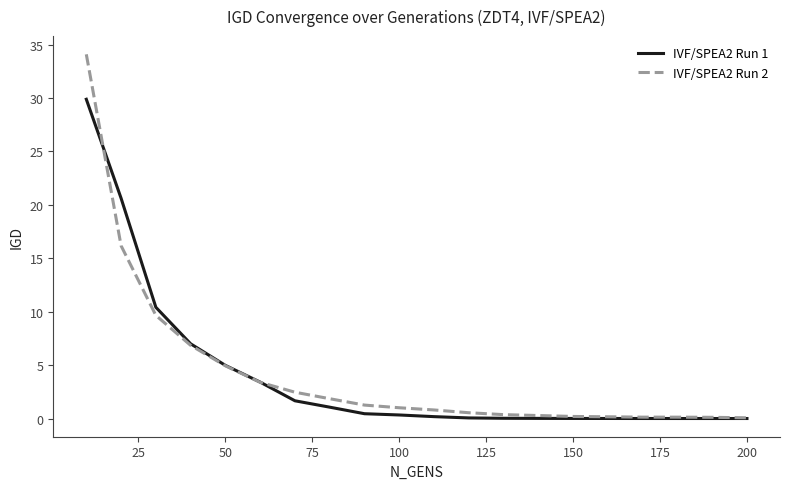

List the series in order of their peak value, highest first.

IVF/SPEA2 Run 2, IVF/SPEA2 Run 1